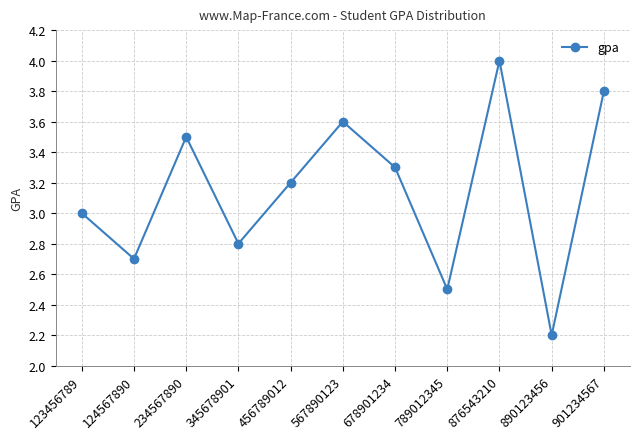

How many values are between 2 and 3?

5